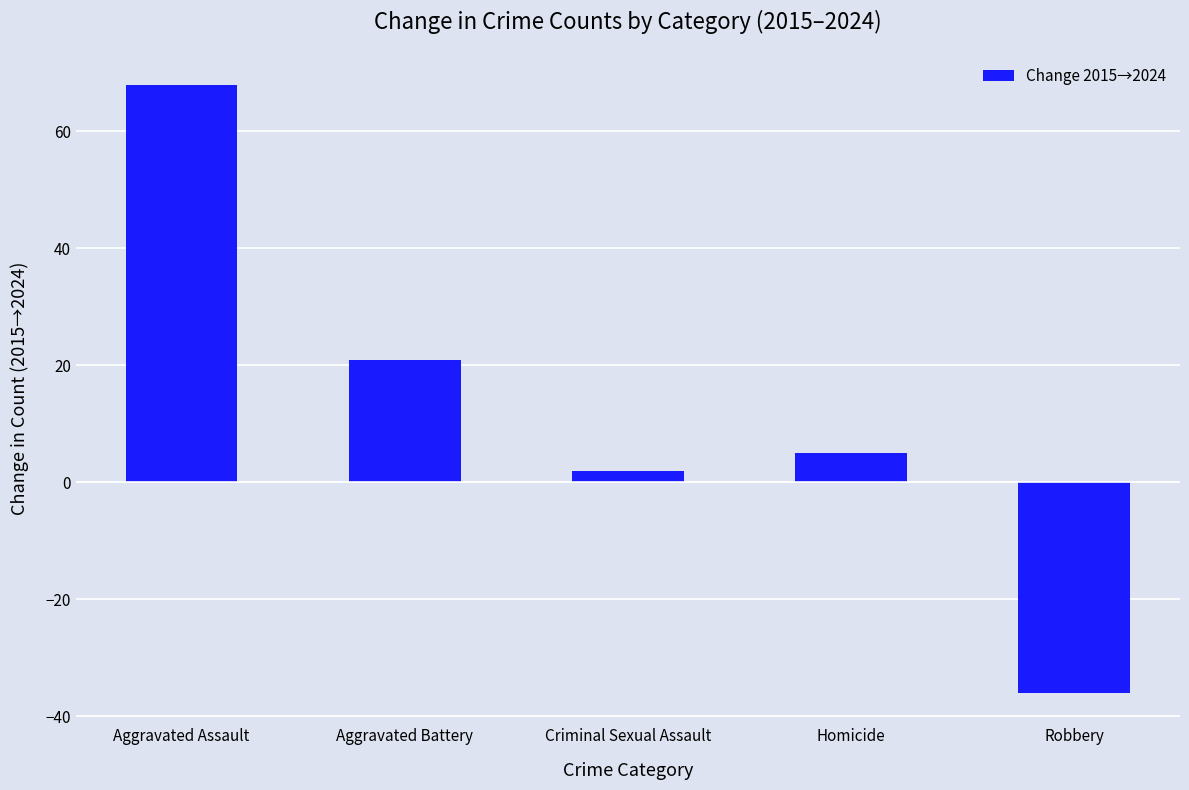

Reading right to left, extract all data points from this chart.

-36	5	2	21	68